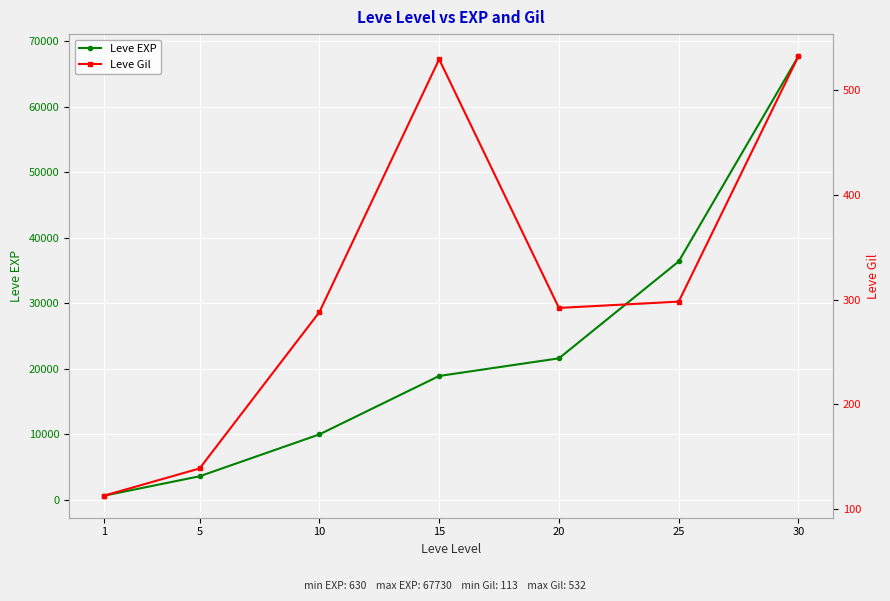

List the series in order of their peak value, highest first.

Leve EXP, Leve Gil